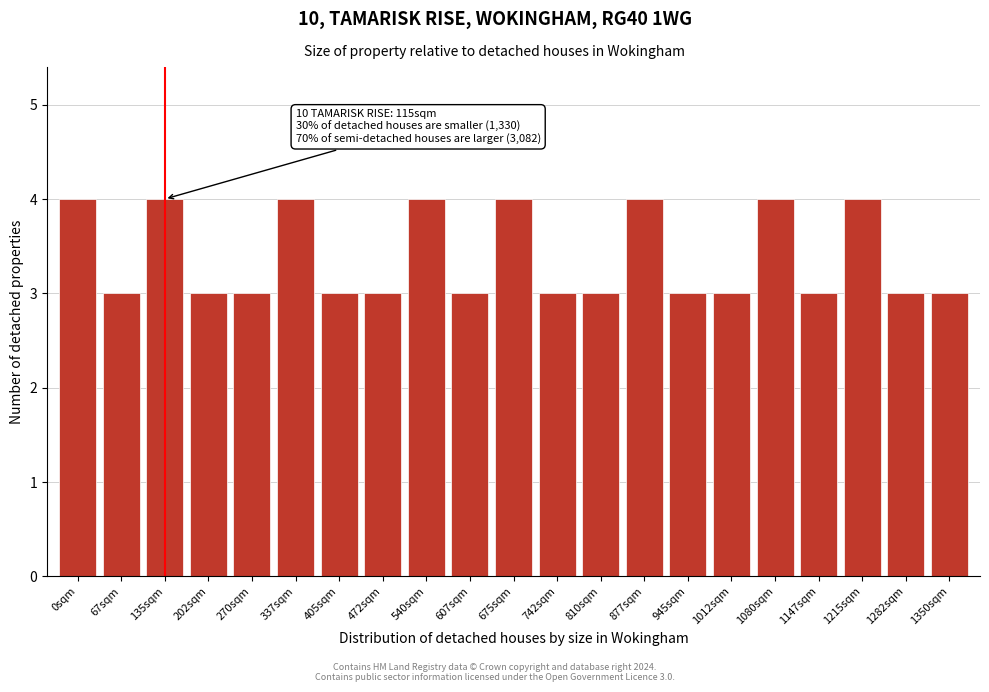

Reading left to right, extract all data points from this chart.

0sqm=4	67sqm=3	135sqm=4	202sqm=3	270sqm=3	337sqm=4	405sqm=3	472sqm=3	540sqm=4	607sqm=3	675sqm=4	742sqm=3	810sqm=3	877sqm=4	945sqm=3	1012sqm=3	1080sqm=4	1147sqm=3	1215sqm=4	1282sqm=3	1350sqm=3